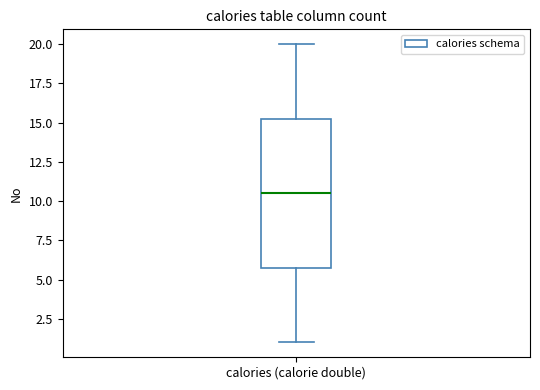

Read this box plot against the y-axis: the position of the median line, the range covered by the box, and the ends of both whiskers. The values are not printed on the chart, so give them approximately, as read against the axis.

median 10.5, box 6.0 to 15.5, whiskers 1.0 to 20.0